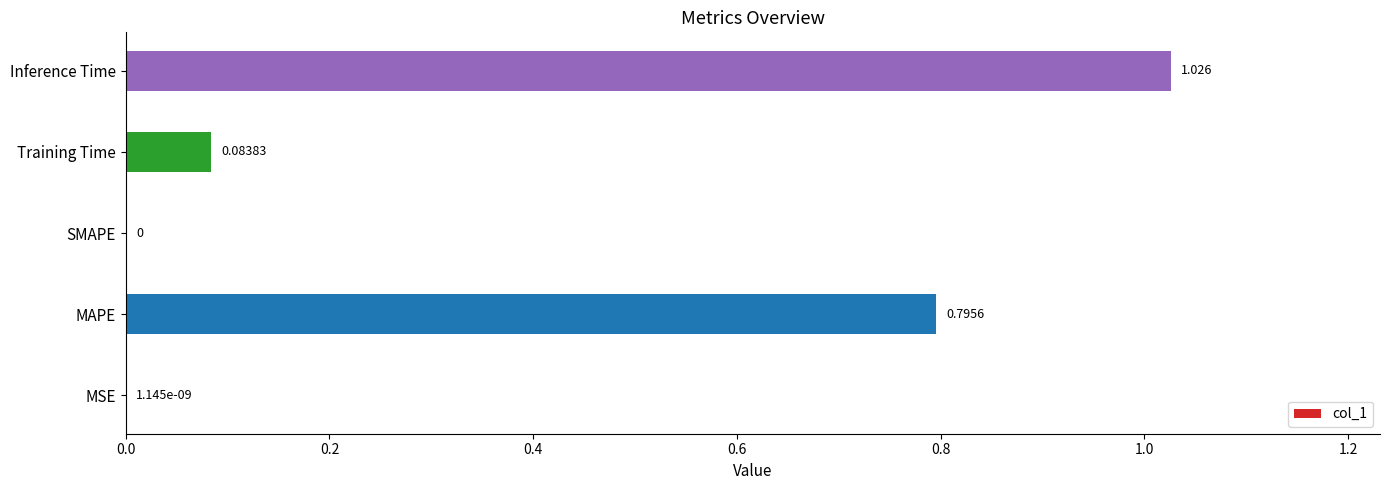

Which label corresponds to the largest value in the chart?

Inference Time